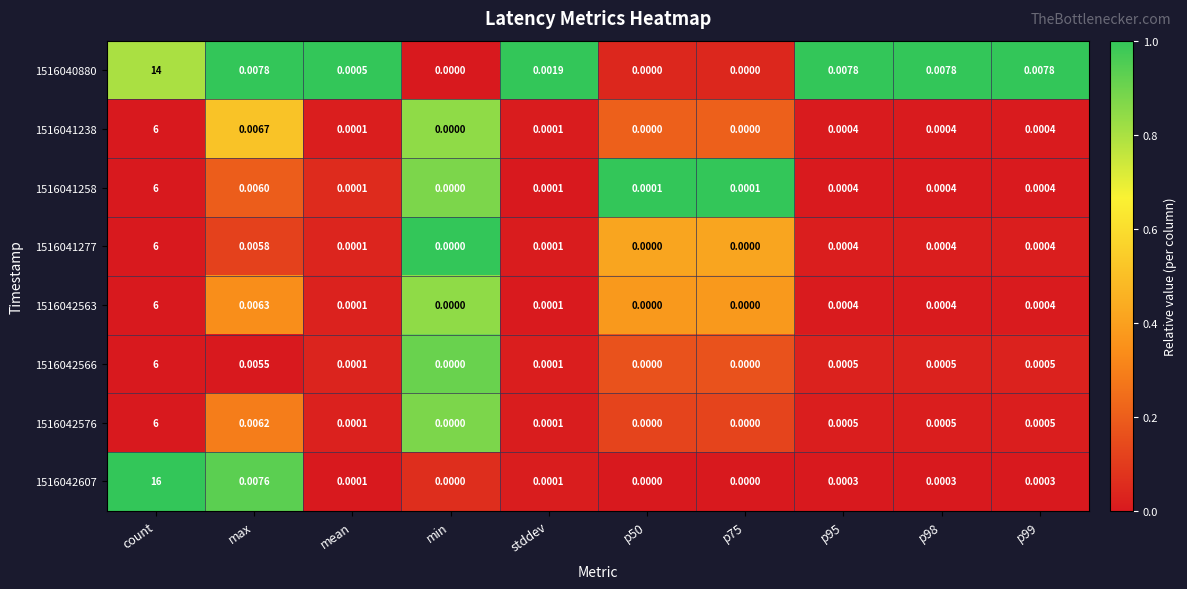

At which category is the sum across all series the highest?

count